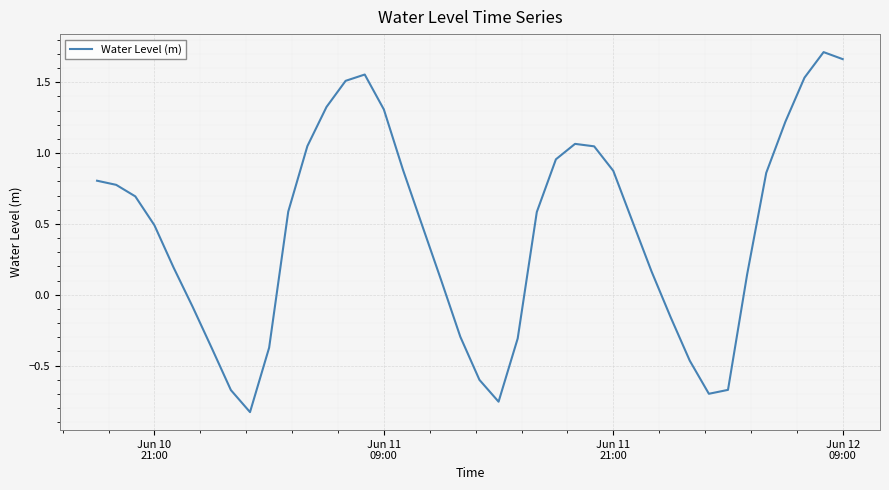

What is the difference between the maximum and minimum values?

2.5